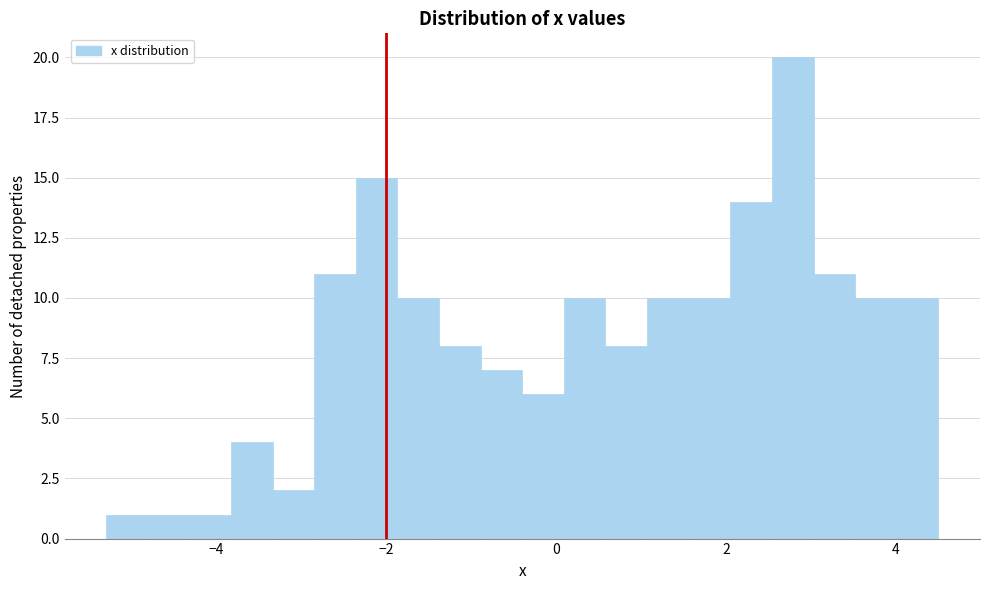

Around what value on the x-axis is the tallest bar? Give the approximate position of its centre, as read against the axis.

2.8